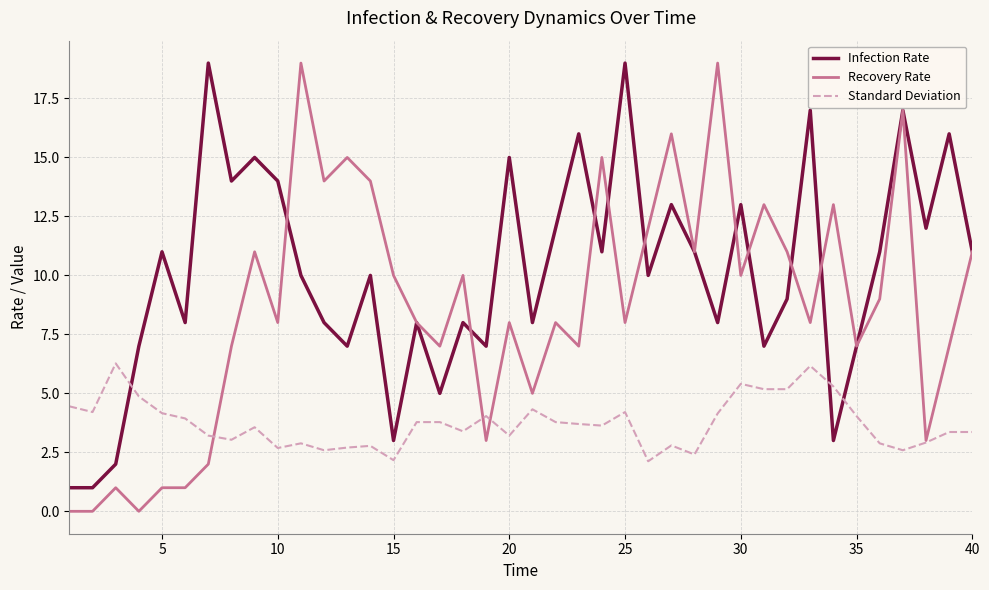

Which series has the widest spread of values?

Recovery Rate